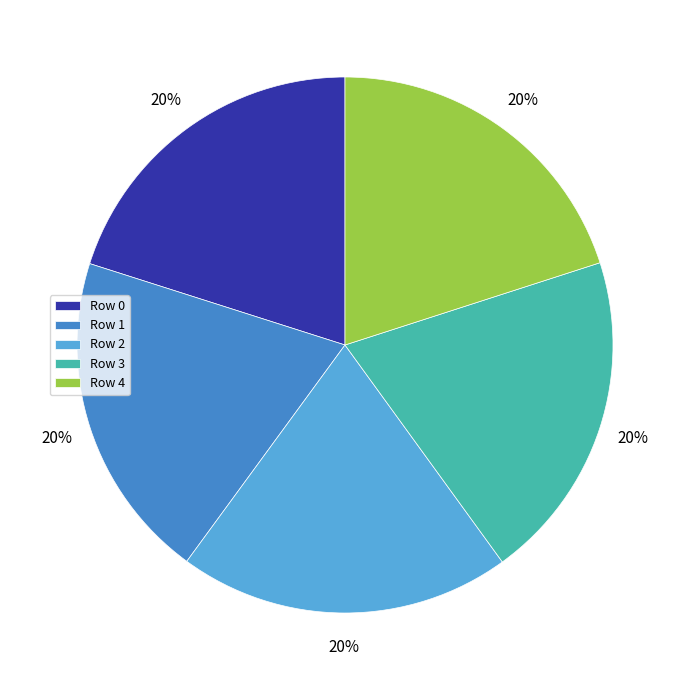

Is Row 1 the majority of the pie?

No